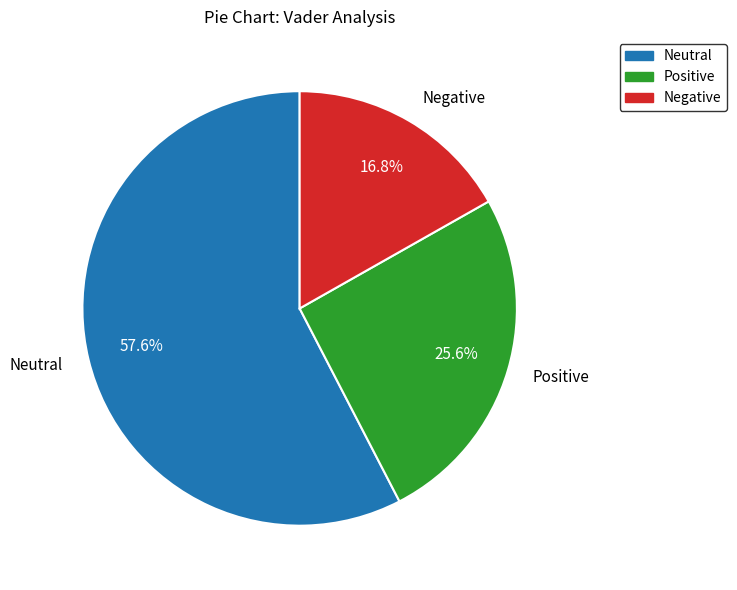

True or false: Positive accounts for 26% of the total.

True